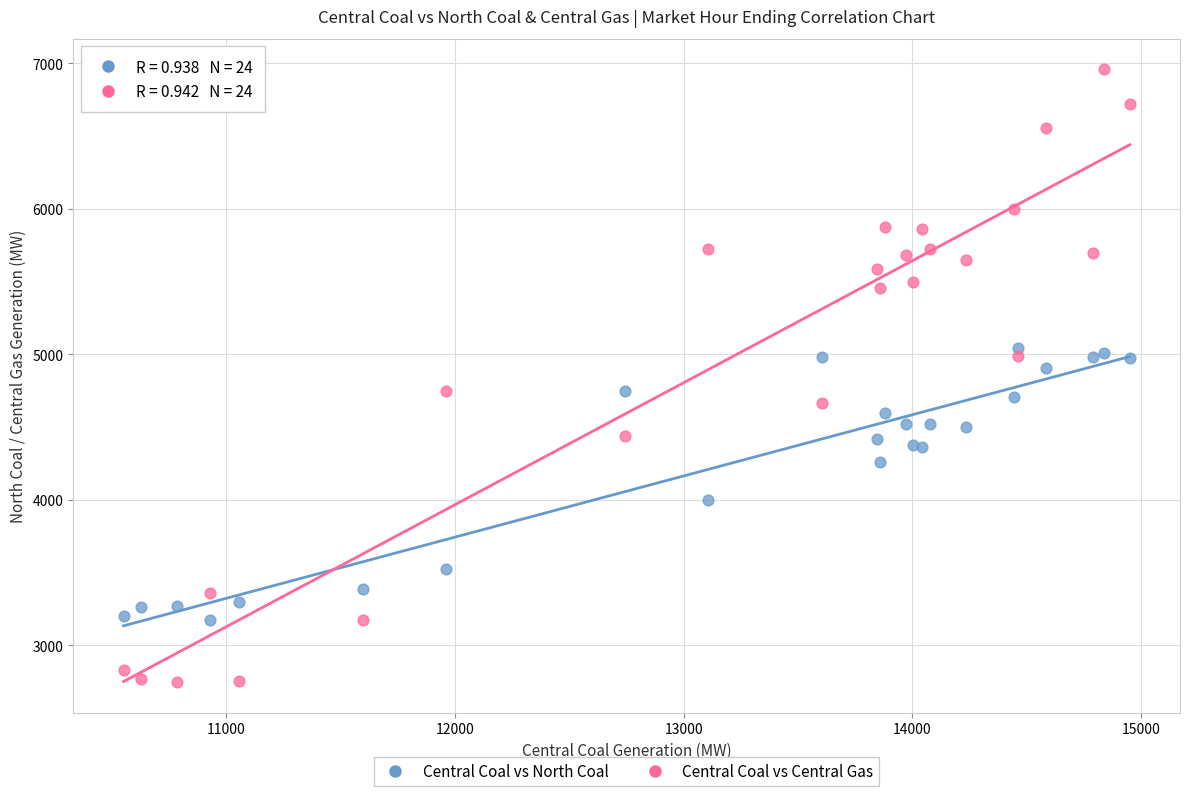

Which series has the widest spread of Y values?

Central Coal vs Central Gas